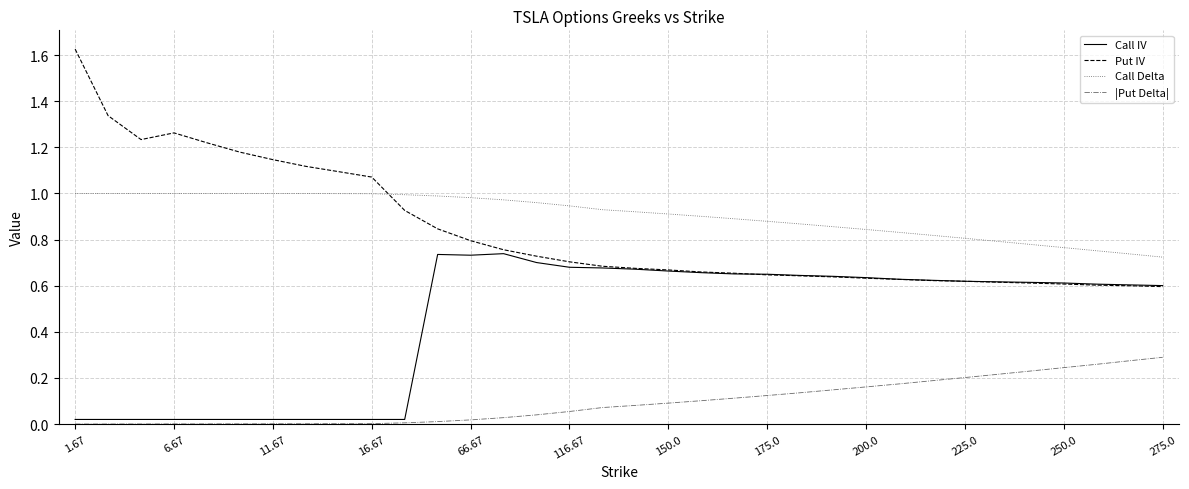

True or false: Call Delta and |Put Delta| cross at least once.

False